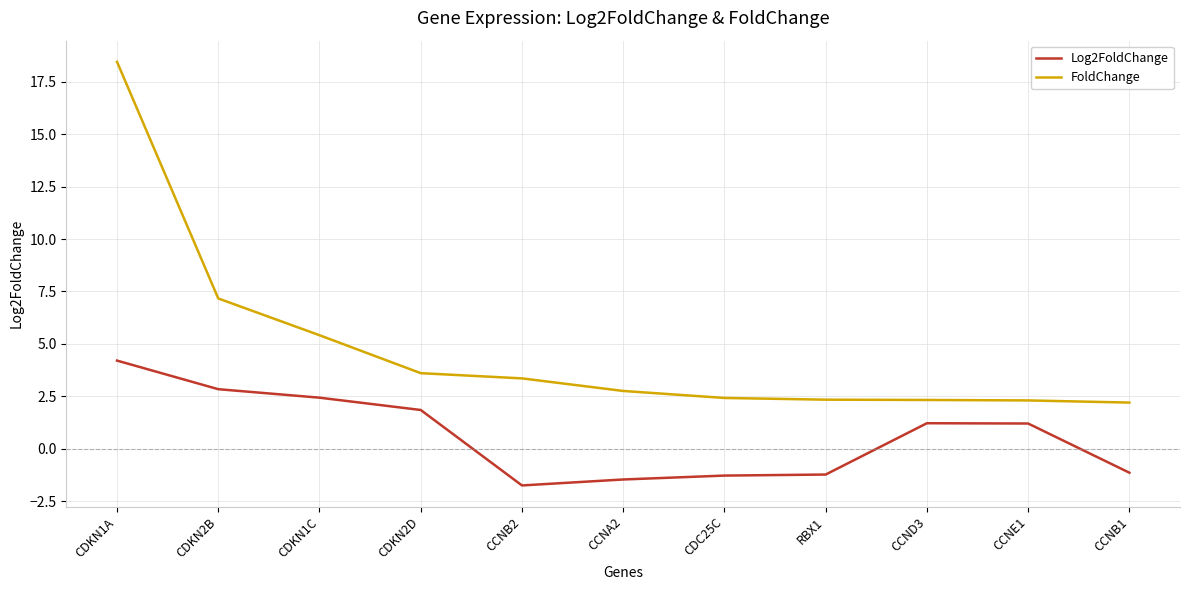

True or false: Log2FoldChange and FoldChange intersect in this chart.

False